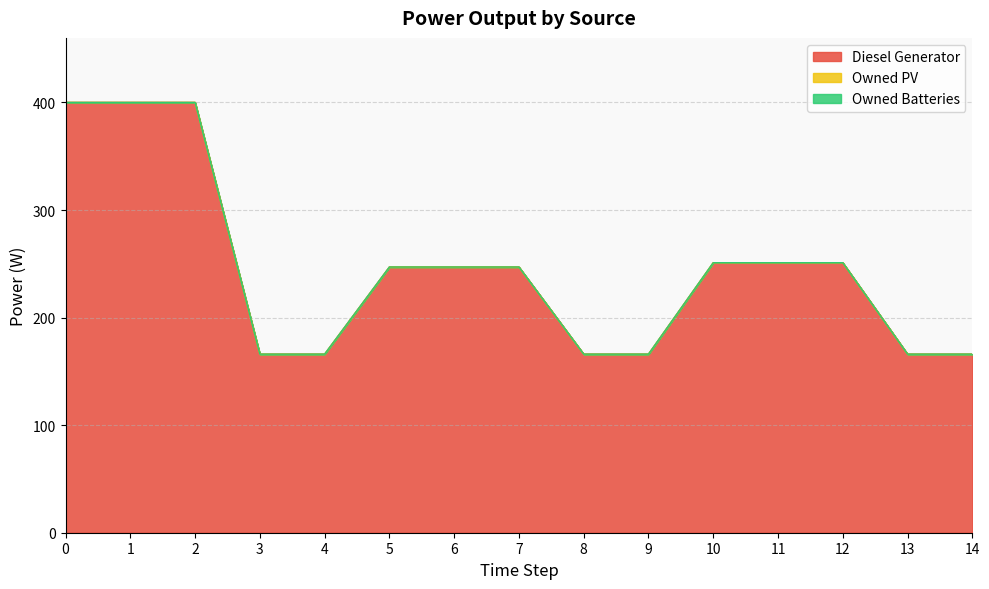

Does the chart display data point markers on the line(s)?

No